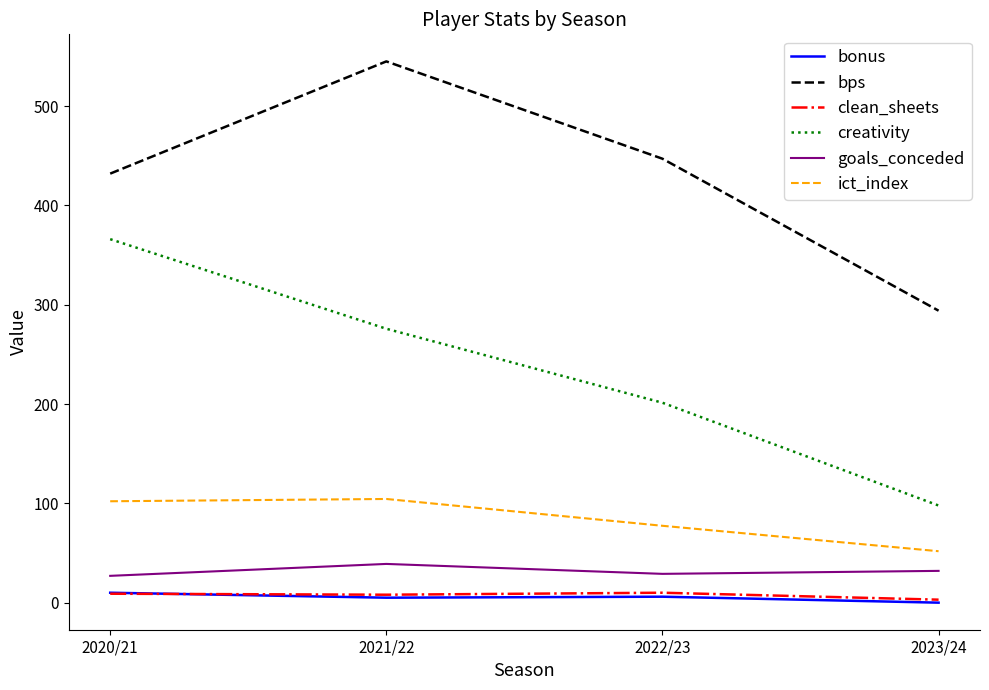

What is the total value across all series at 2021/22?

977.2